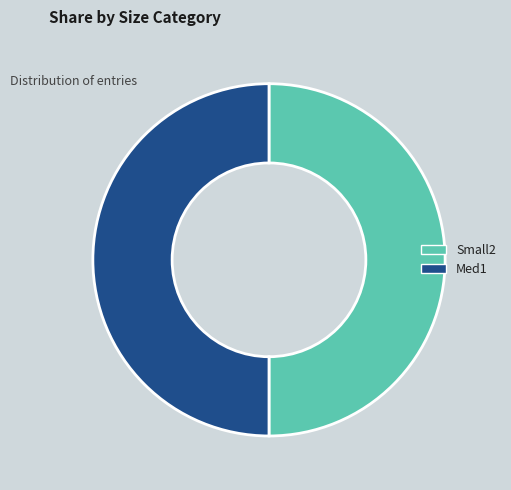

Is the sum of Small2 and Med1 greater than half?

Yes